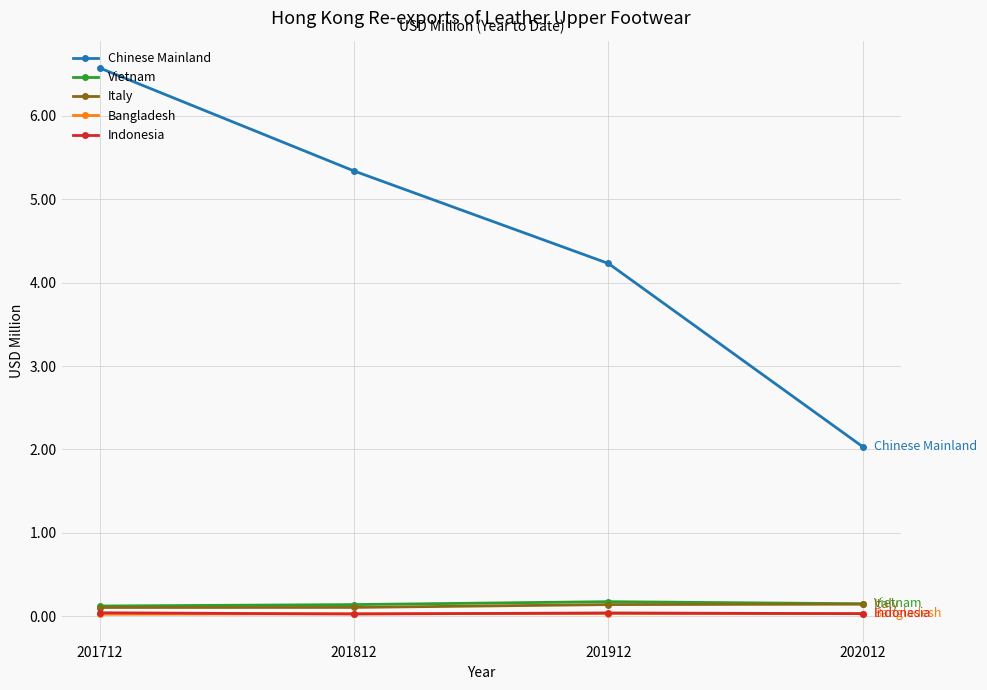

At how many categories does at least one series exceed 0?

4